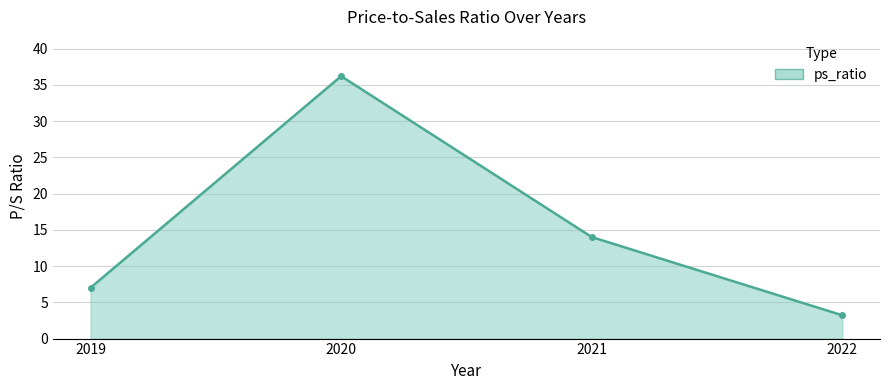

How many series are shown in this chart?

1